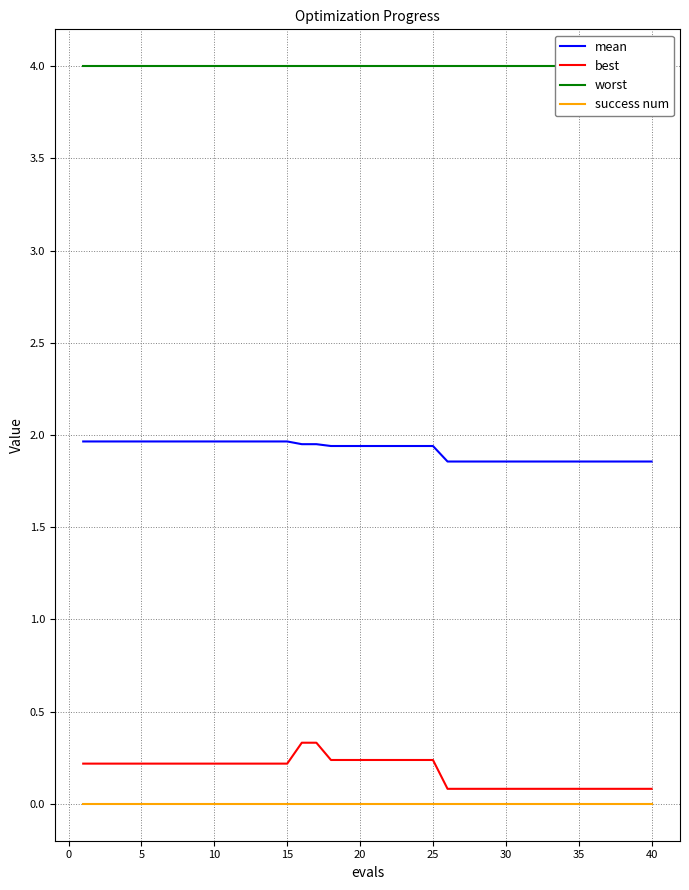

Is the value of success num at 15 greater than the value of mean at 15?

No